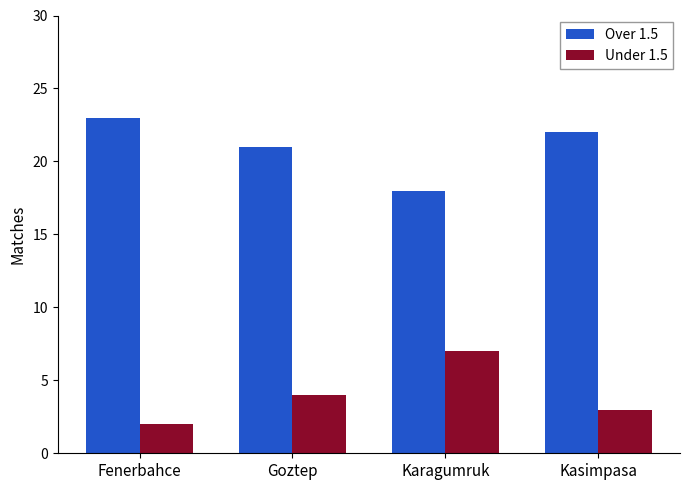

List the labels in order of Over 1.5 value, smallest first.

Karagumruk, Goztep, Kasimpasa, Fenerbahce